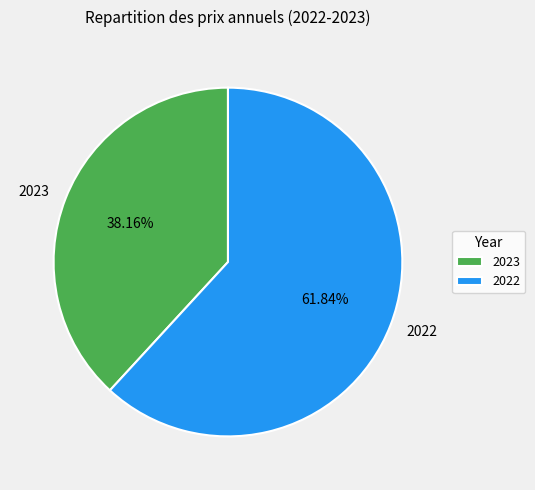

Do 2022 and 2023 together represent more than half of the pie?

Yes